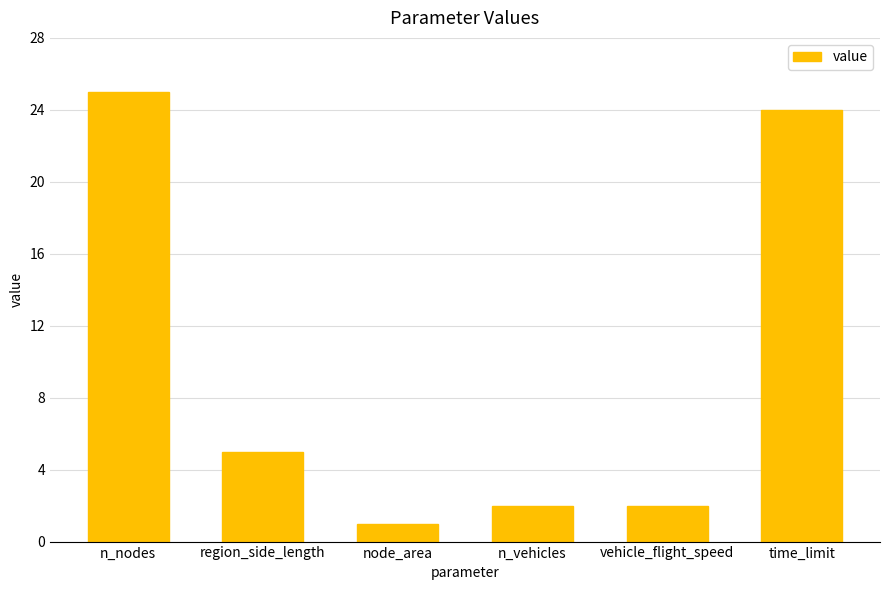

What value does the data have at n_vehicles?

2